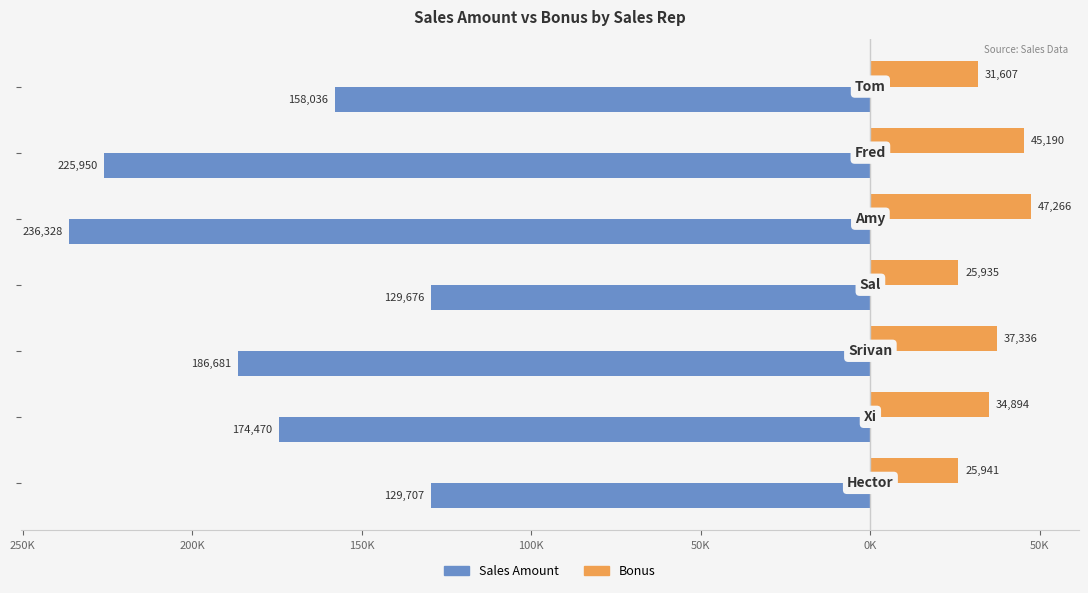

What are all the series names shown in the legend?

Sales Amount, Bonus